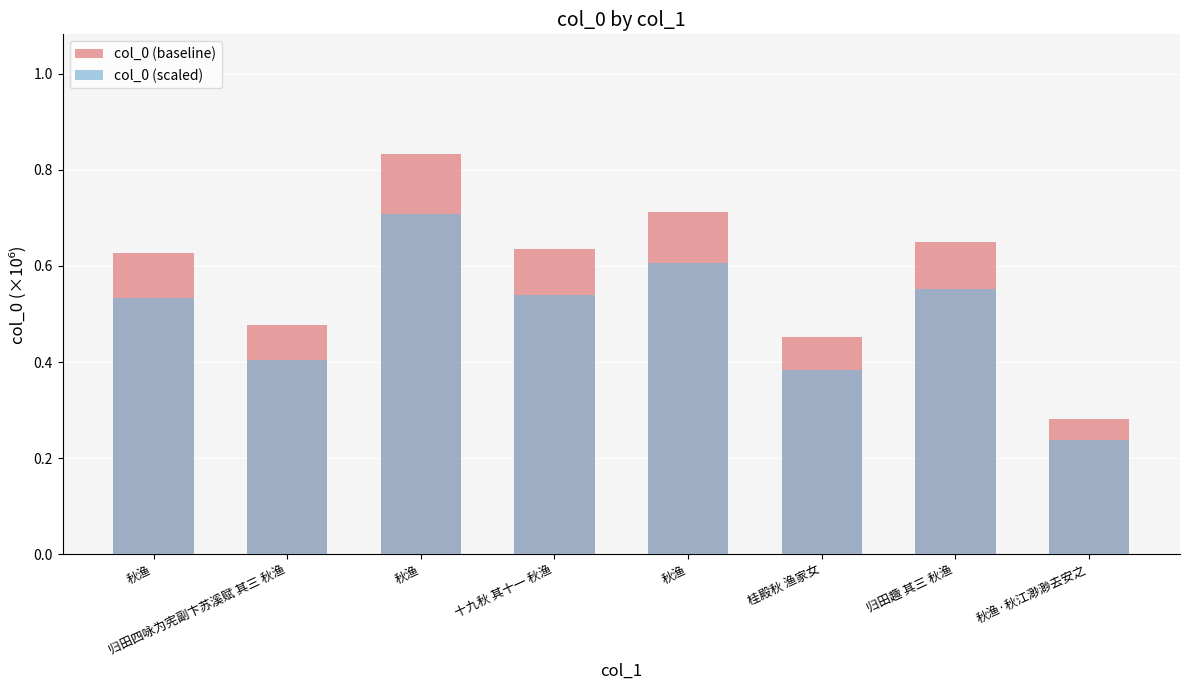

Is it true that col_0 (scaled) equals 0.5 at 秋渔?

True